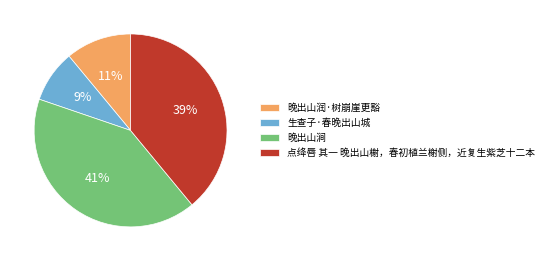

Does any single category account for the majority?

No